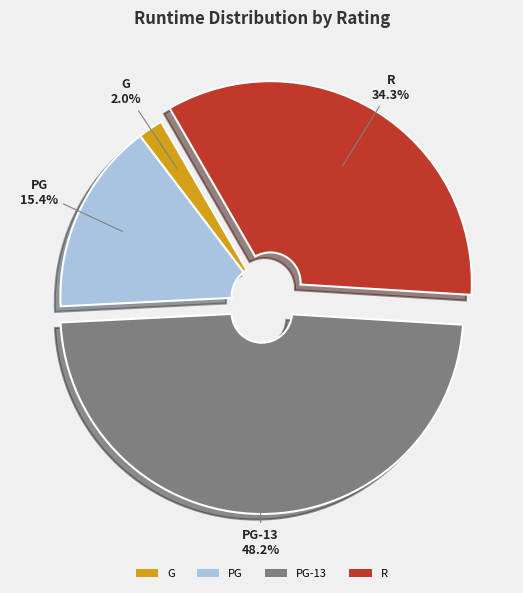

How many segments does this pie chart have?

4